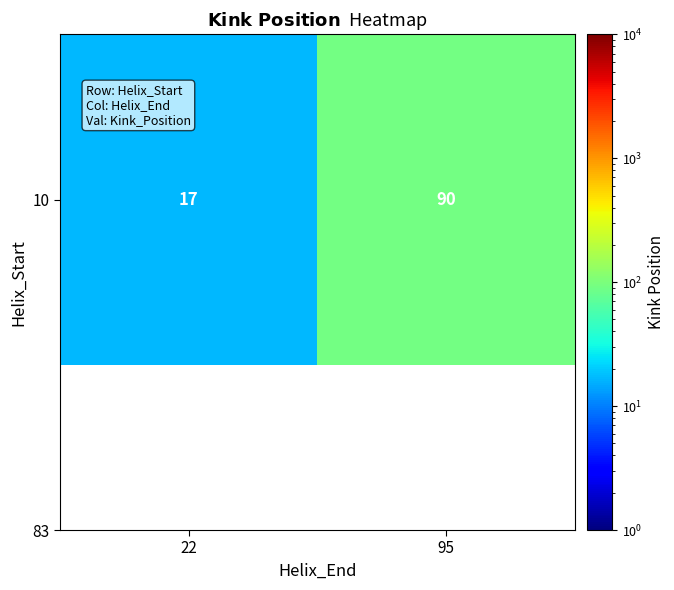

True or false: the data shows 28 at 22.

False